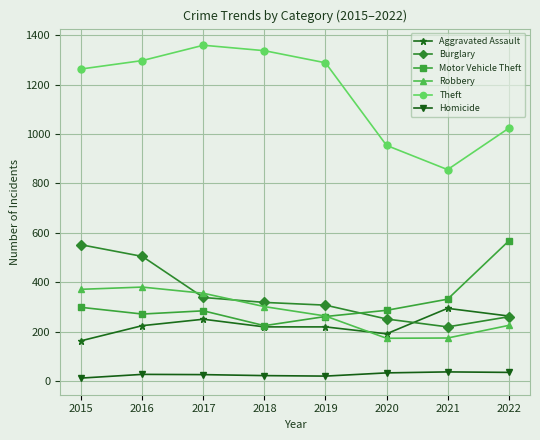

Is the value of Robbery at 2016 greater than the value of Aggravated Assault at 2015?

Yes